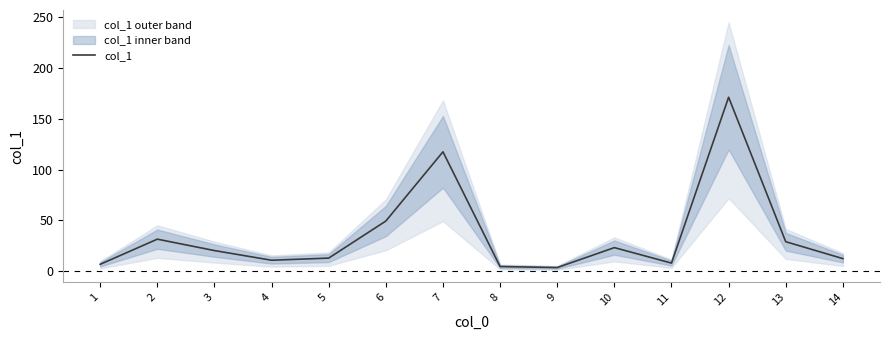

Reading left to right, what are all the values shown in this chart?

6.9	31.6	20.4	10.9	13.0	49.4	117.4	4.7	3.7	23.3	8.1	171.0	29.1	12.5